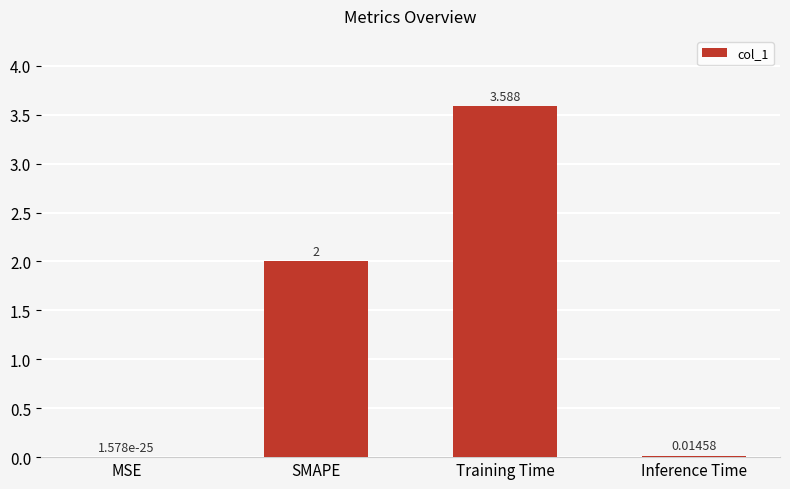

Which has a higher value, MSE or Inference Time?

Inference Time